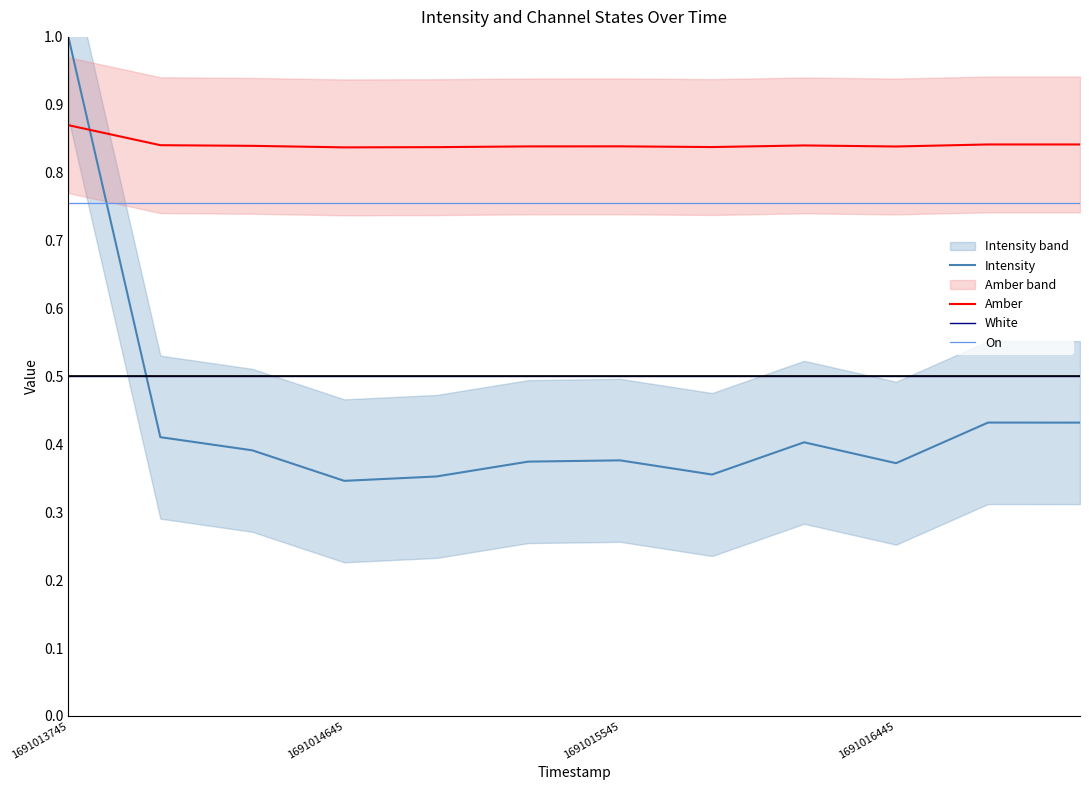

True or false: On has a value of 0.4 at 1691013745.

False